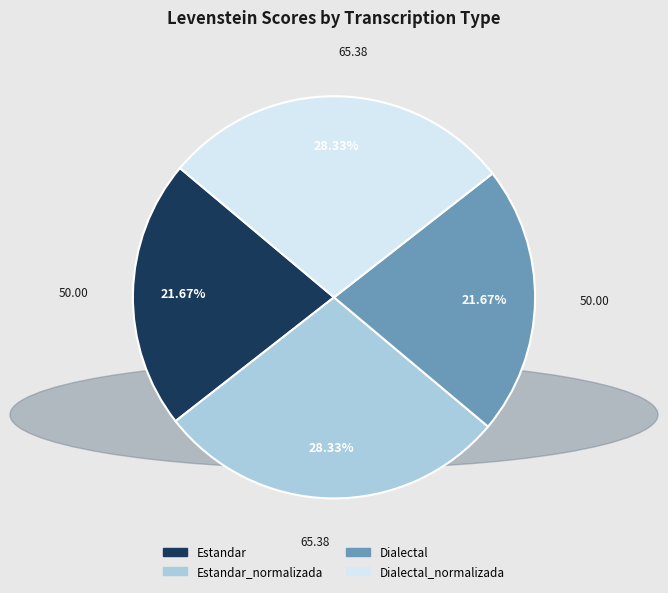

Is Estandar_normalizada the majority of the pie?

No